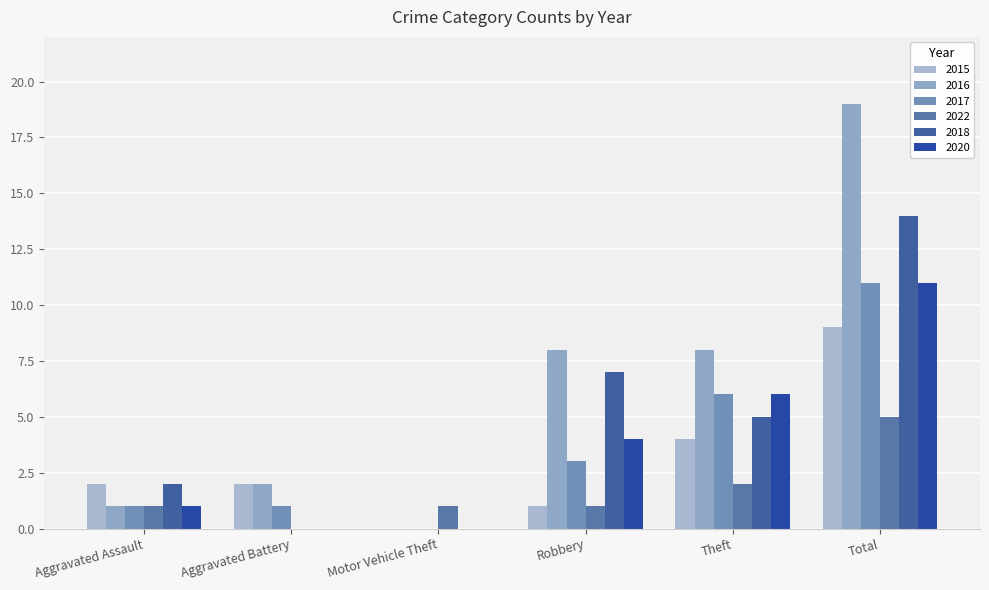

What is the label of the 5th bar from the right?

Aggravated Battery